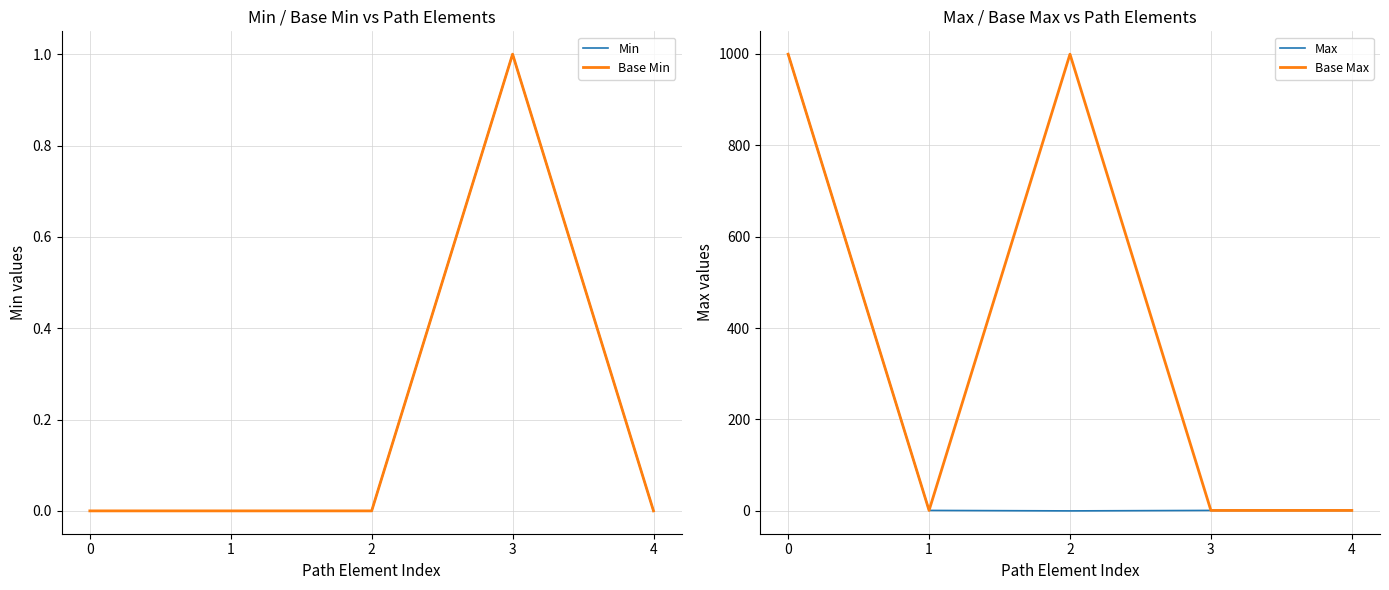

Between 0 and 3, which is larger?

3